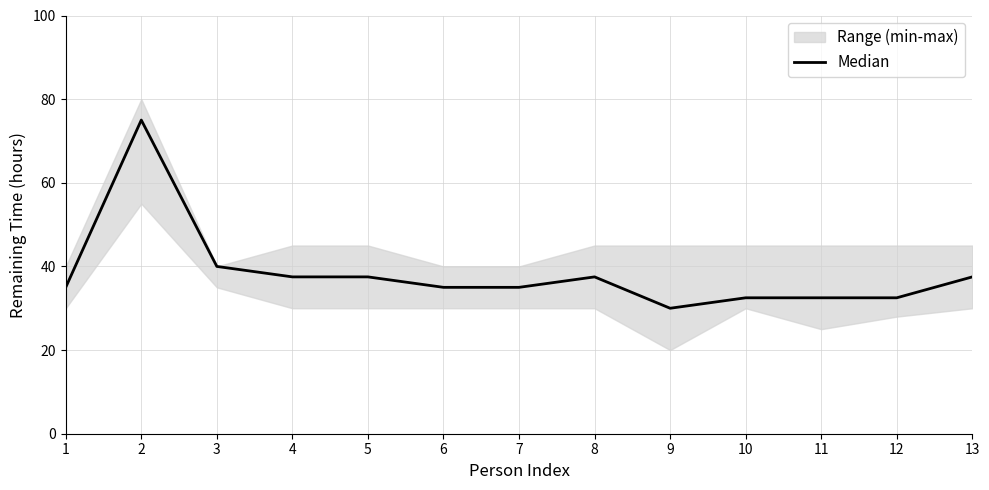

What is the ratio of the value at 1 to the value at 12?

1.1